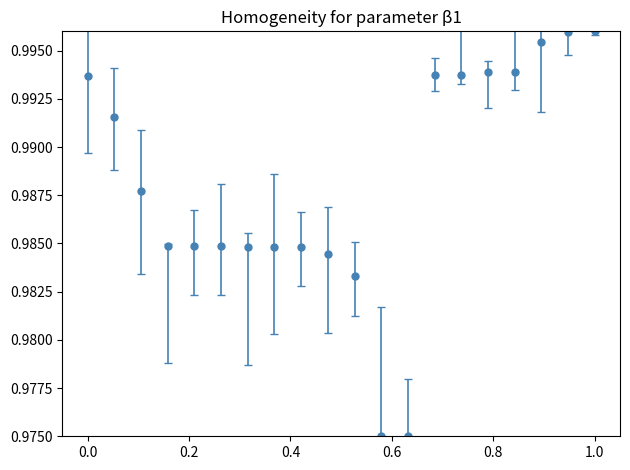

Count the values in the range 0 to 1.

20